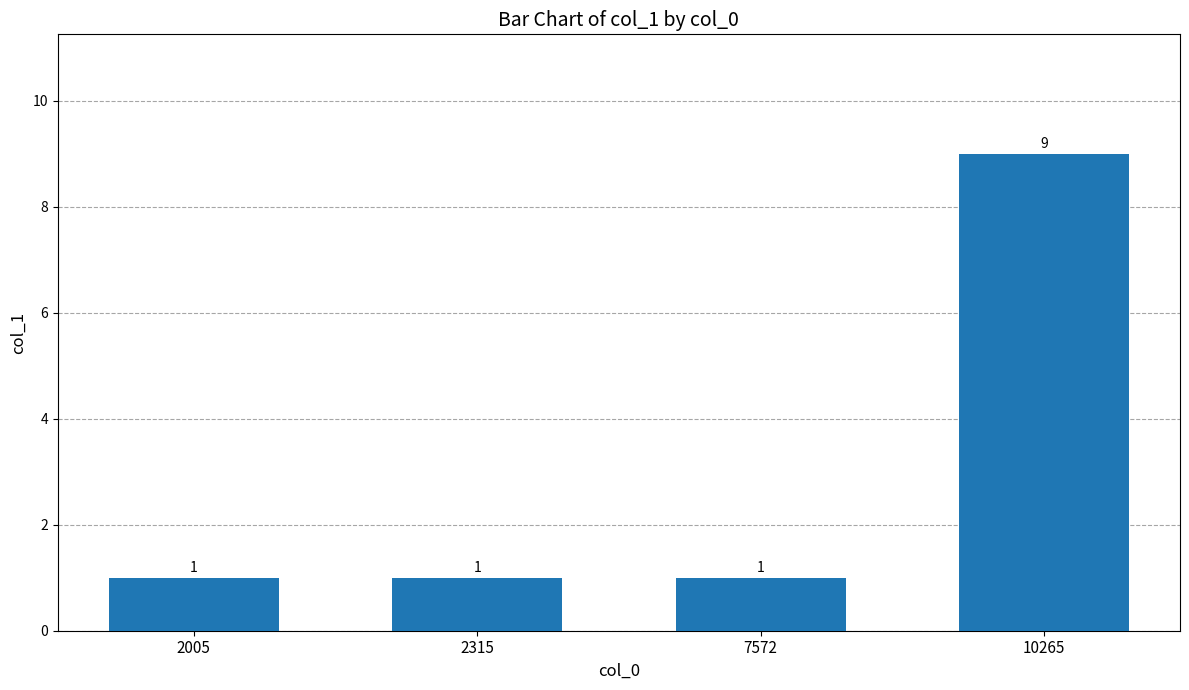

What is the sum of all values?

12